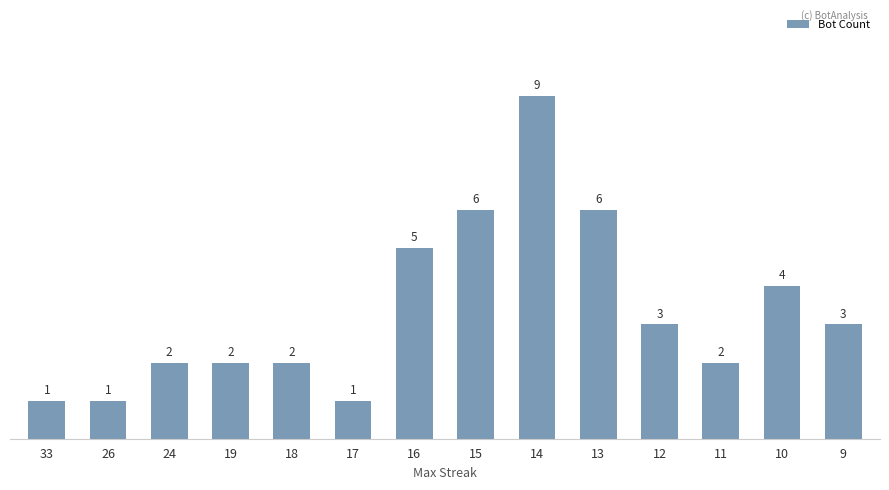

Approximately how many times larger is the value at 11 compared to 15?

0.3